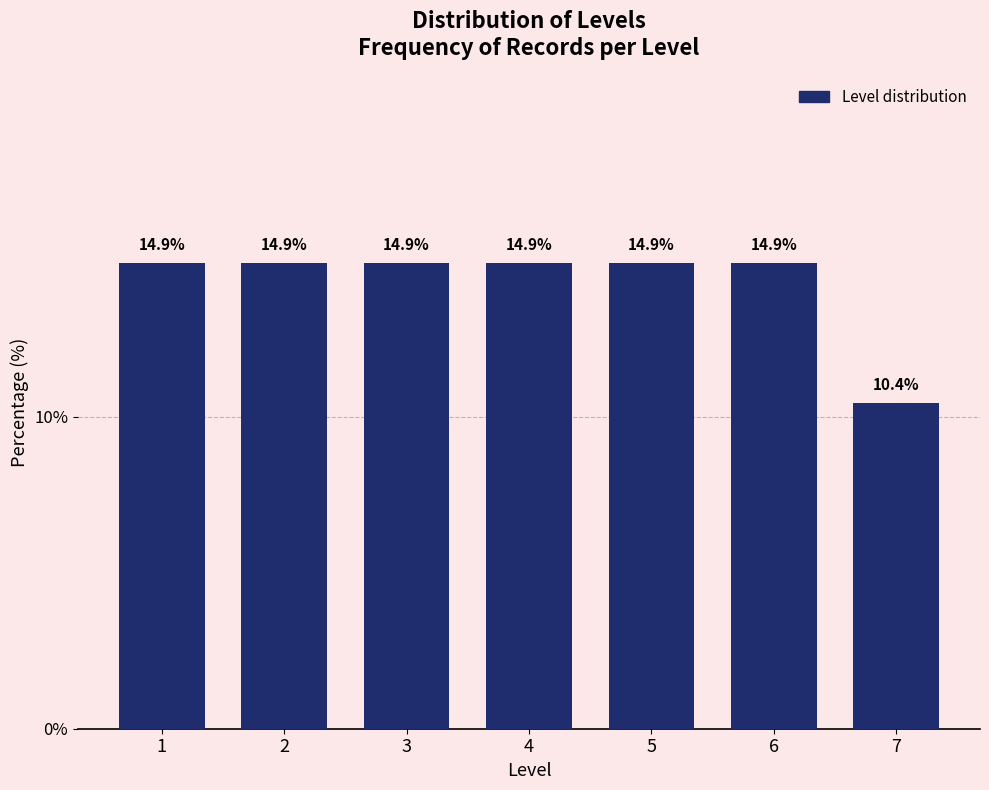

Reading right to left, what are all the values shown in this chart?

10.4	14.9	14.9	14.9	14.9	14.9	14.9